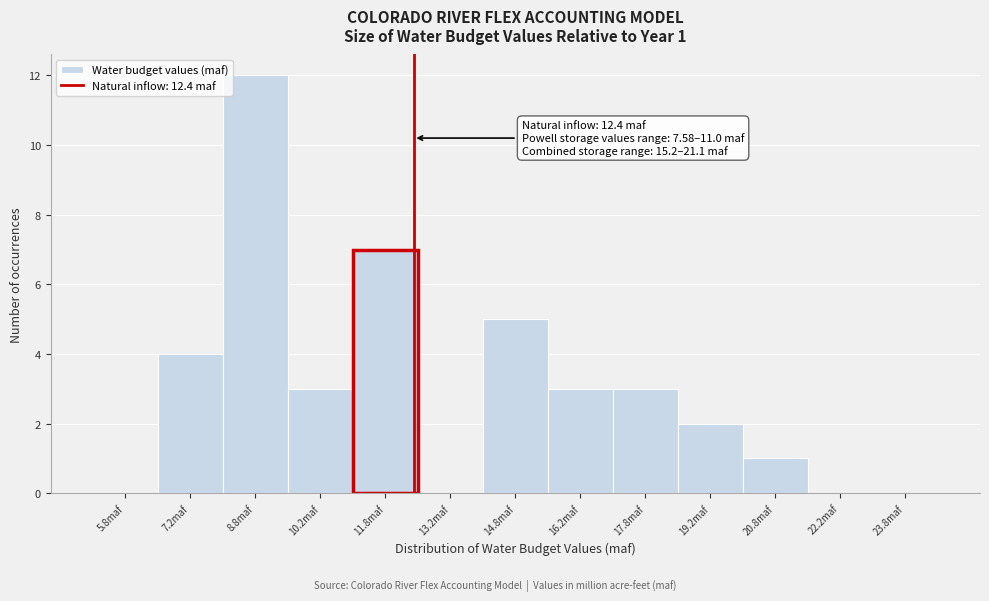

Which range on the x-axis has the tallest bar?

8.0 to 9.5